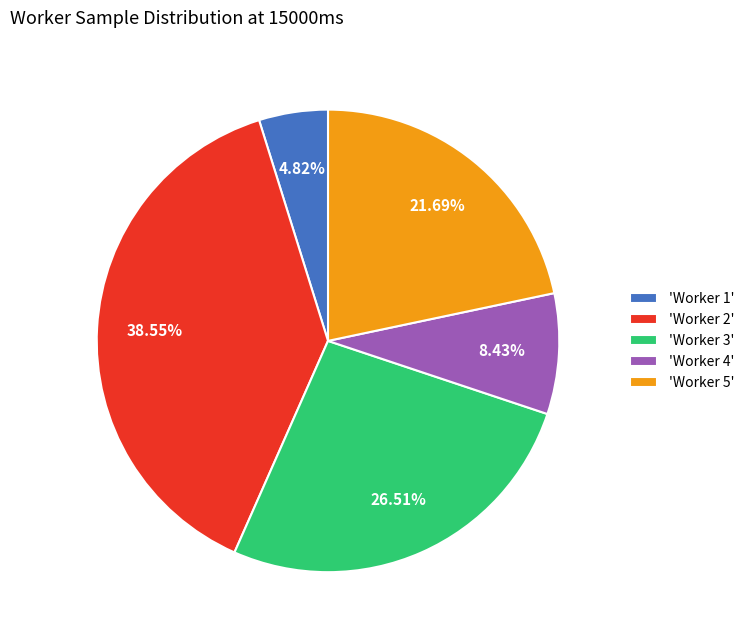

To the nearest percent, what is the difference between the largest and smallest slice percentages?

34%